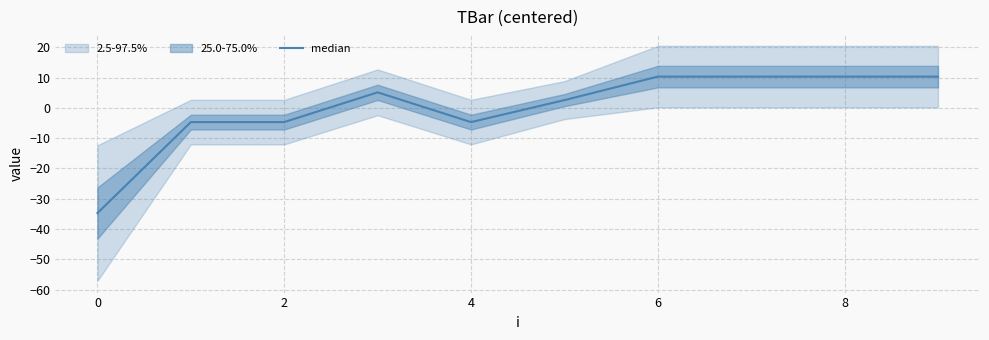

What is the difference between the maximum and minimum values?

45.0